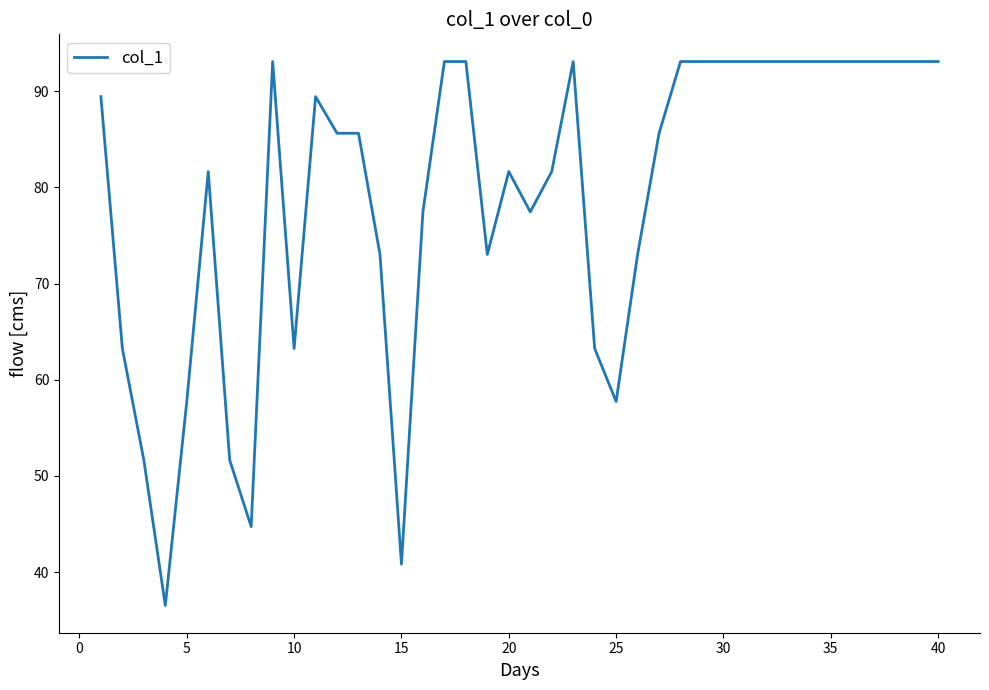

What is the difference between the maximum and minimum values?

56.6